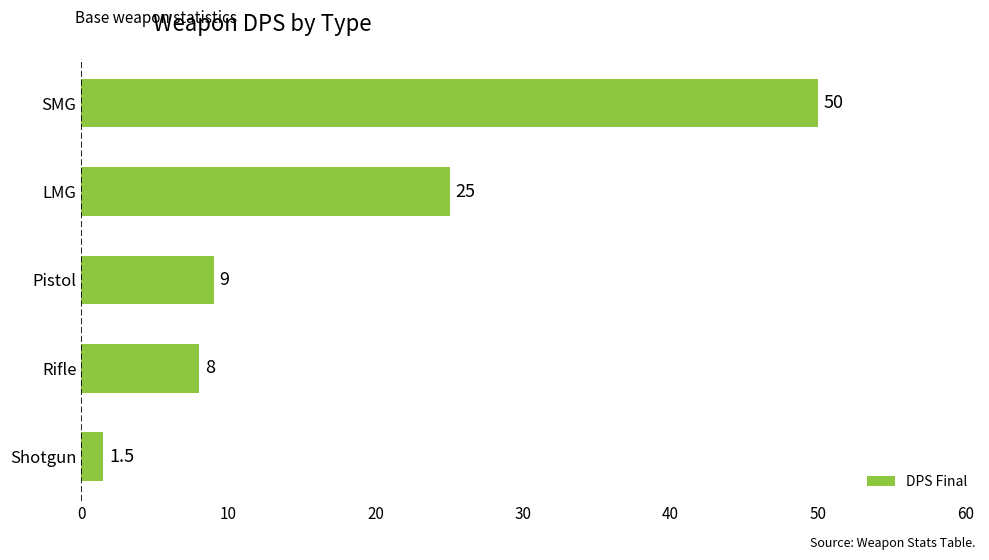

Reading bottom to top, what are all the values shown in this chart?

1.5	8.0	9.0	25.0	50.0